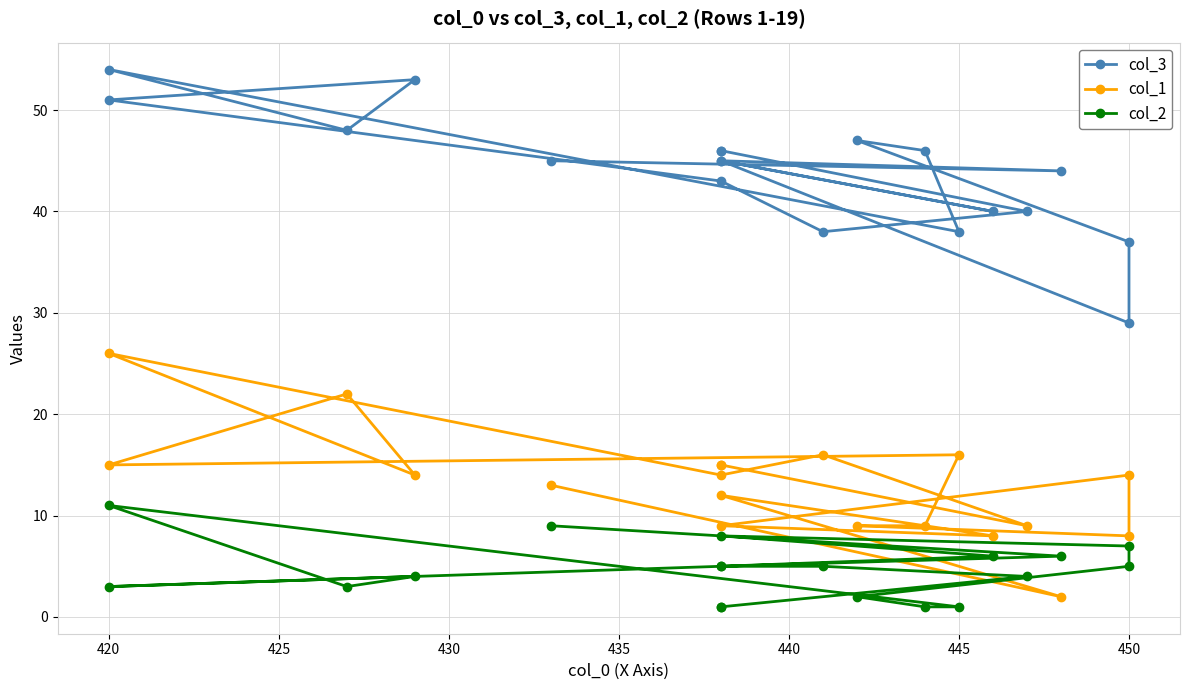

Rank the series by their average value, from highest to lowest.

col_3, col_1, col_2